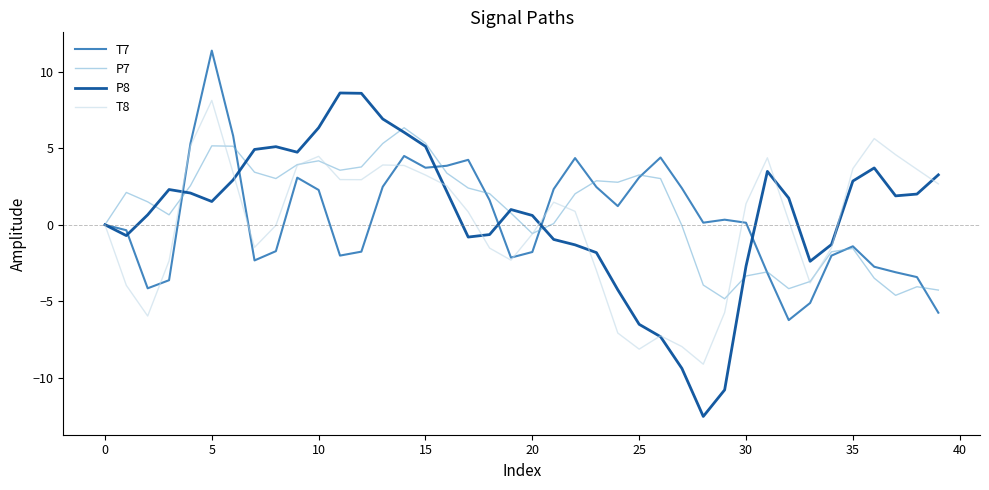

True or false: P8 and P7 intersect in this chart.

True